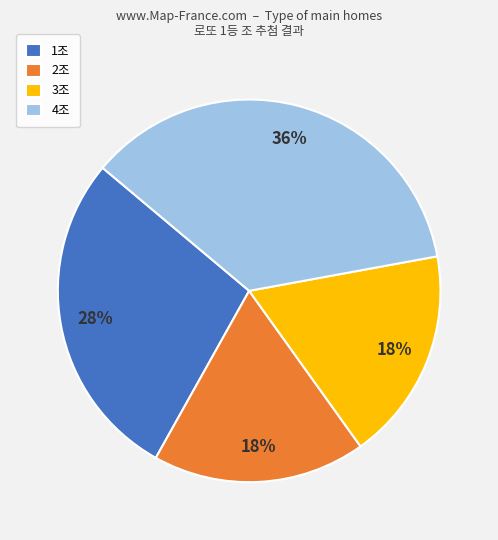

How many slices are in this pie chart?

4